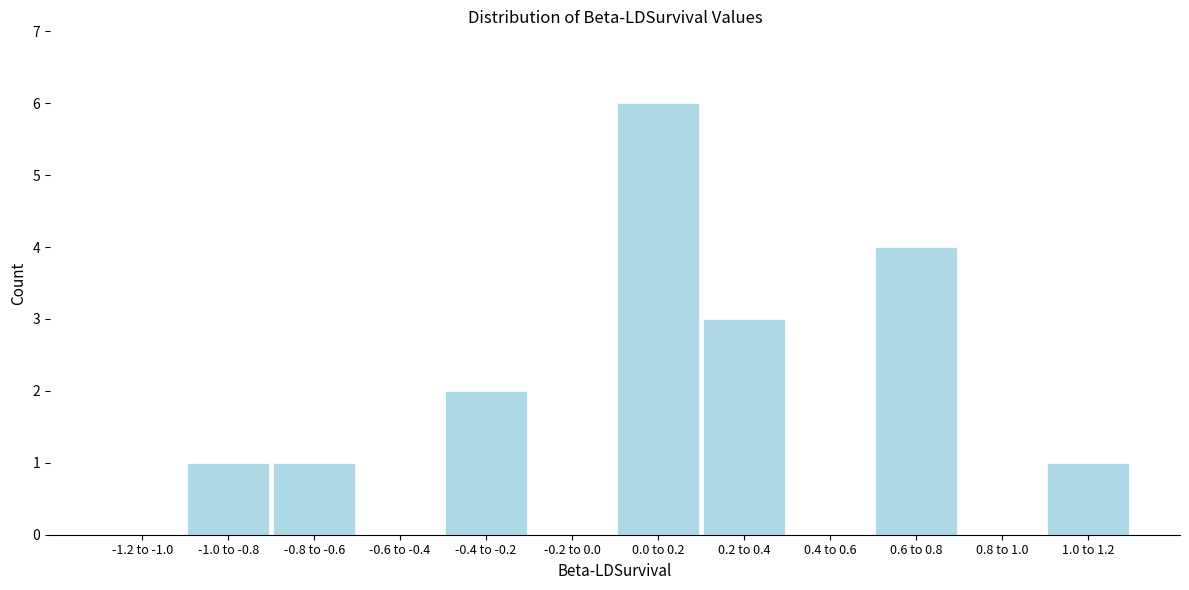

Reading left to right, list all the values displayed in this chart.

-1.2 to -1.0=0	-1.0 to -0.8=1	-0.8 to -0.6=1	-0.6 to -0.4=0	-0.4 to -0.2=2	-0.2 to 0.0=0	0.0 to 0.2=6	0.2 to 0.4=3	0.4 to 0.6=0	0.6 to 0.8=4	0.8 to 1.0=0	1.0 to 1.2=1